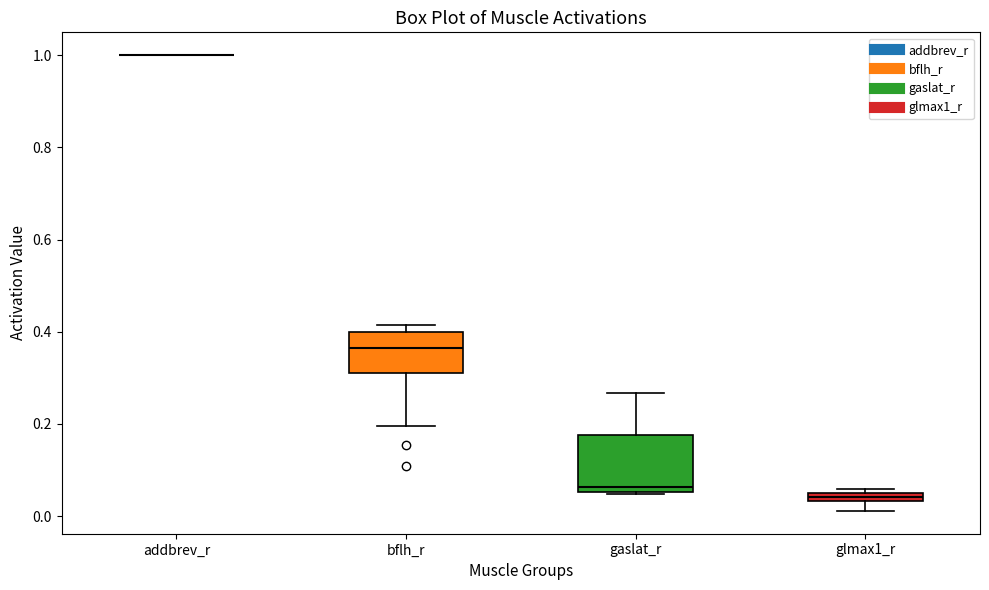

Where does the upper whisker of the box for gaslat_r end on the y-axis? The values are not printed on the chart, so give them approximately, as read against the axis.

0.26